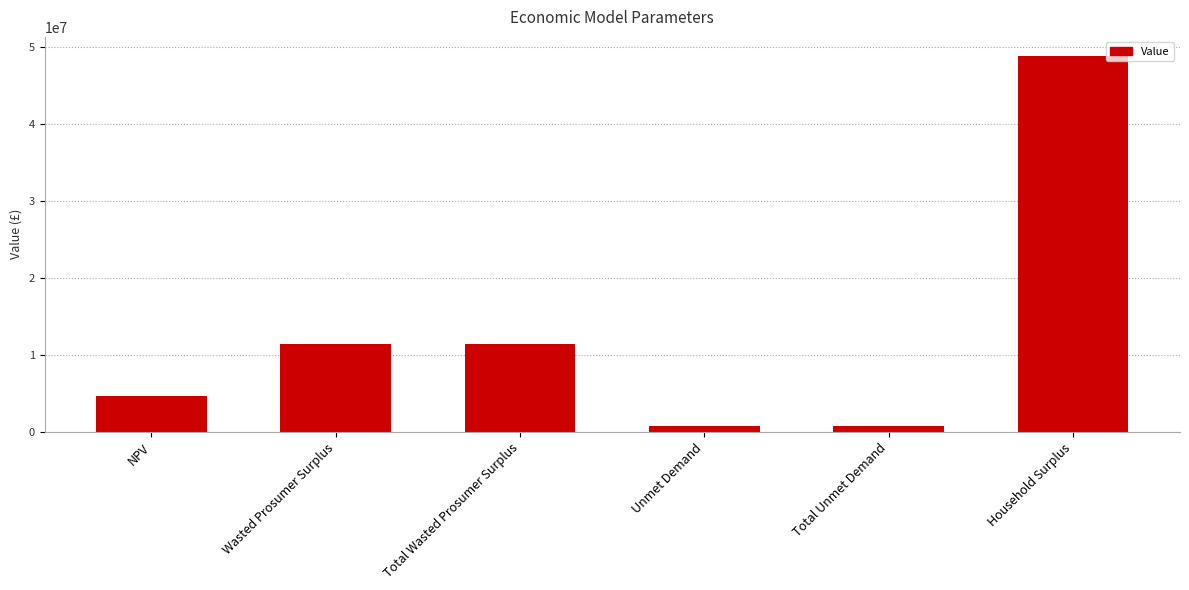

Reading right to left, what are all the values shown in this chart?

Household Surplus=48816455.6	Total Unmet Demand=720188.3	Unmet Demand=720188.3	Total Wasted Prosumer Surplus=11353718.5	Wasted Prosumer Surplus=11353718.5	NPV=4604794.0